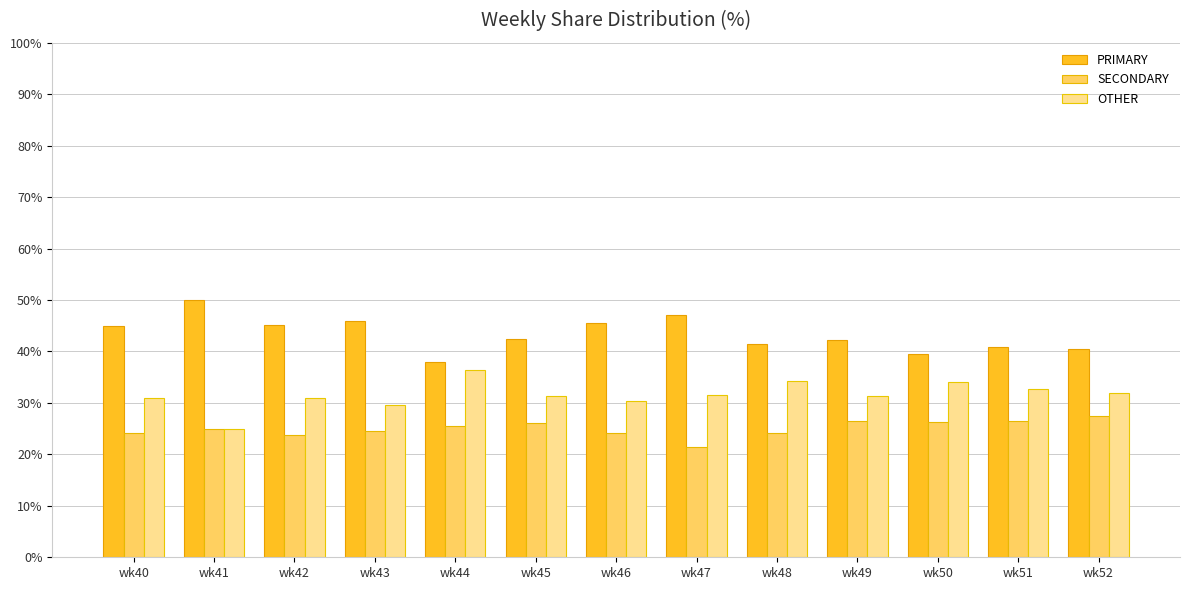

What are all the series names shown in the legend?

PRIMARY, SECONDARY, OTHER